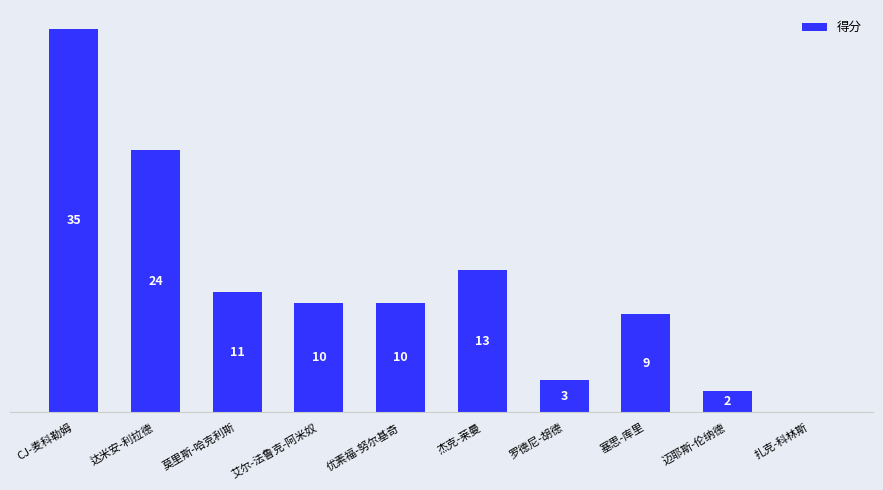

Which label corresponds to the largest value in the chart?

CJ-麦科勒姆